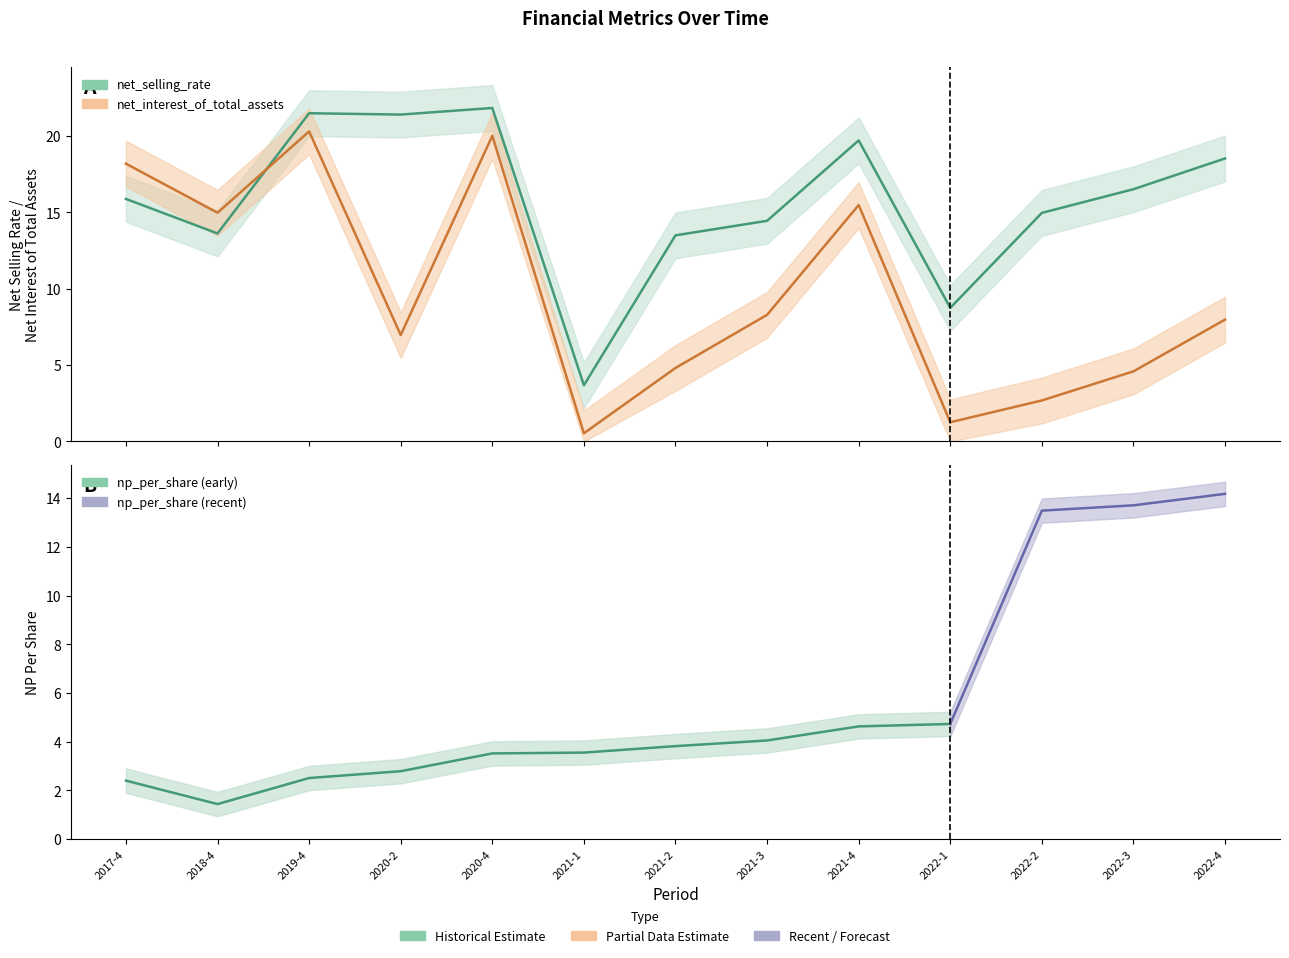

What is the label of the 8th point from the left?

2021-3